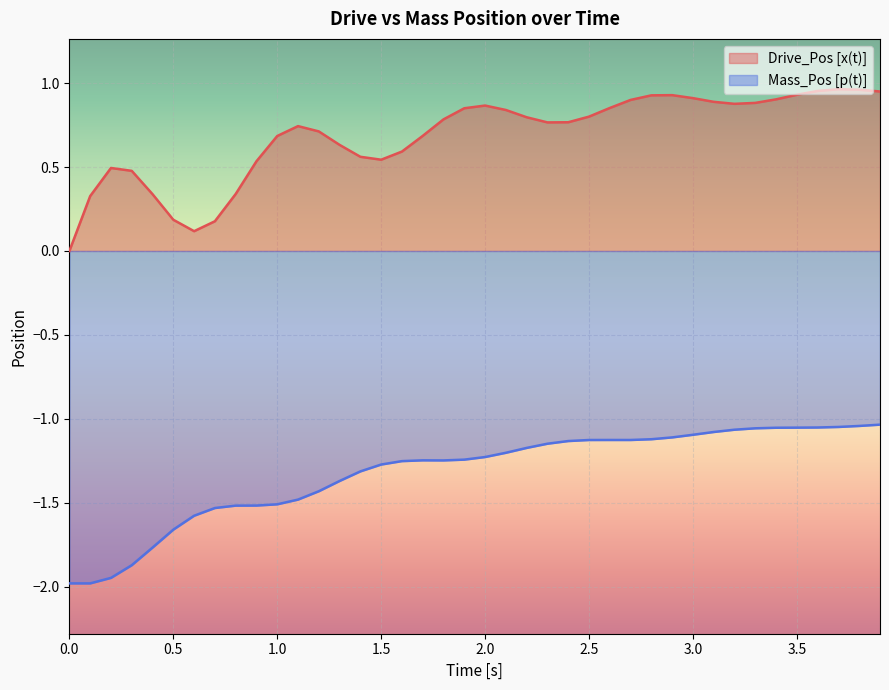

What are all the series names shown in the legend?

Drive_Pos [x(t)], Mass_Pos [p(t)]